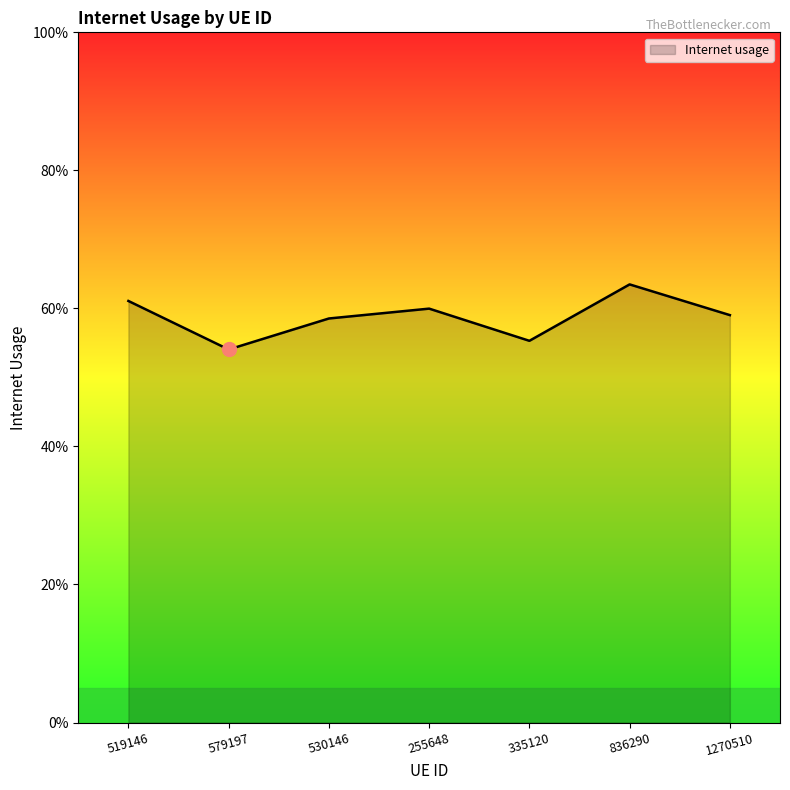

Does the chart display data point markers on the line(s)?

No